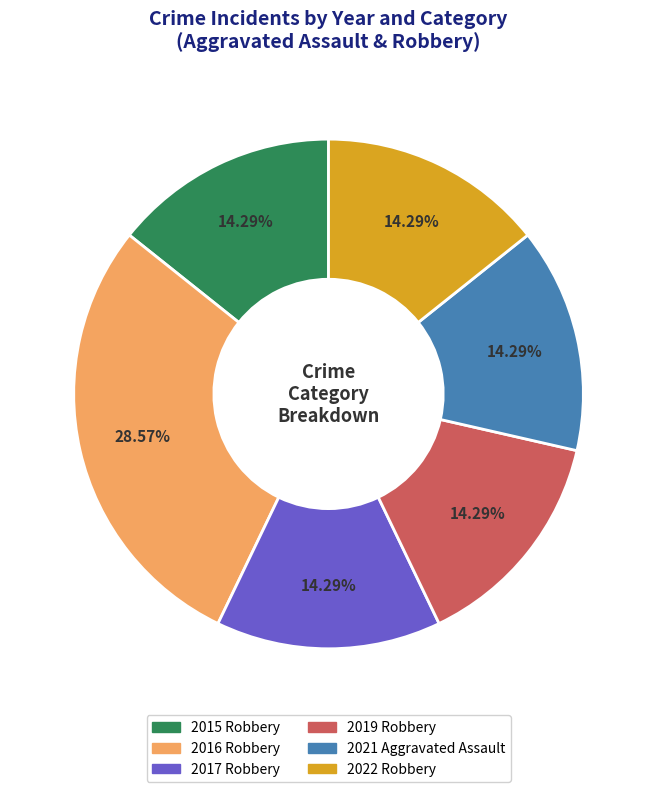

What is the largest slice in the pie chart?

2016 Robbery